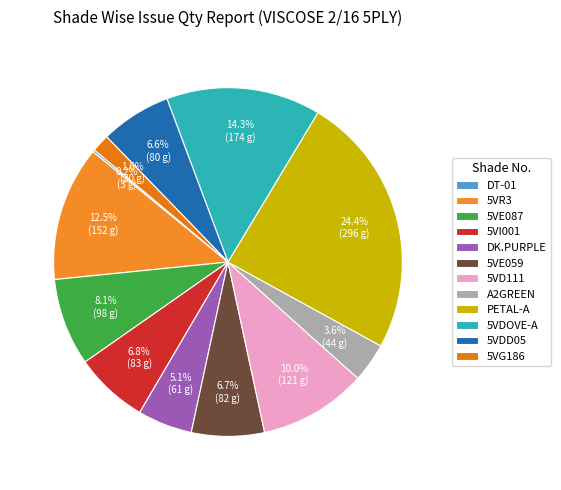

To the nearest percent, what portion does PETAL-A represent?

24%